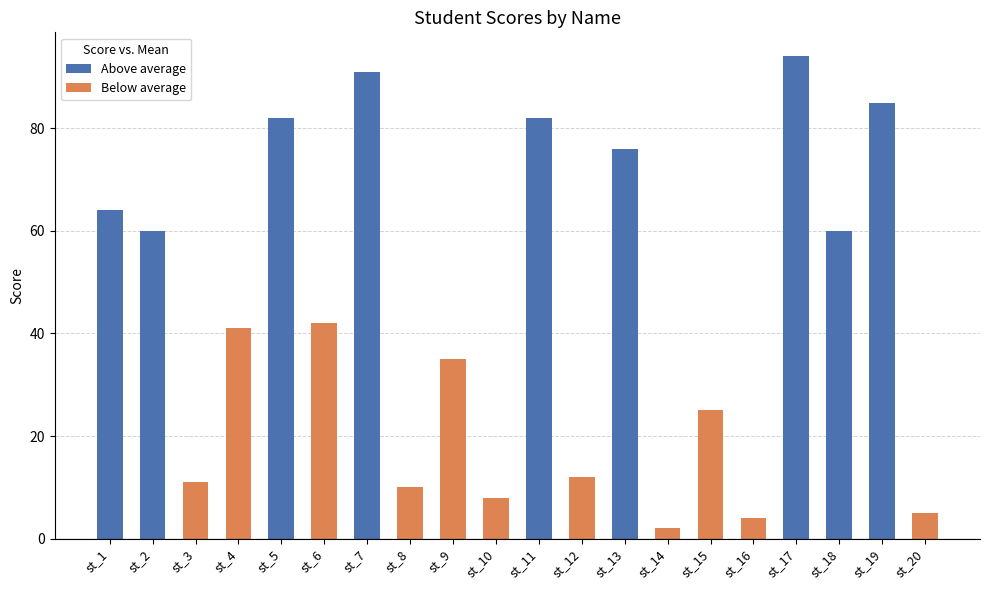

At which category is the sum across all series the highest?

st_17